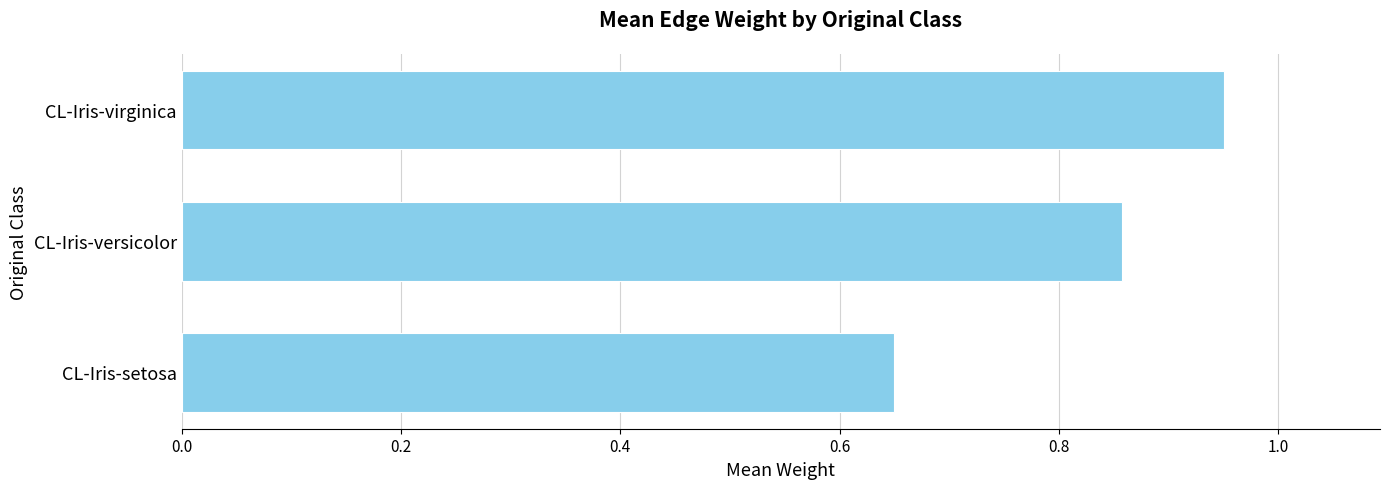

Count the values in the range 0 to 1.

3